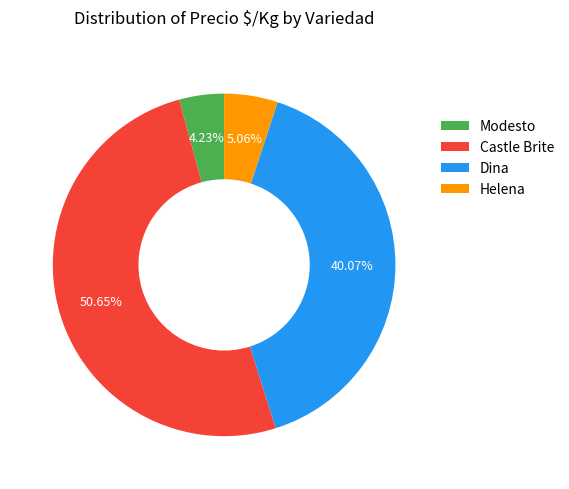

Does any single category account for the majority?

Yes